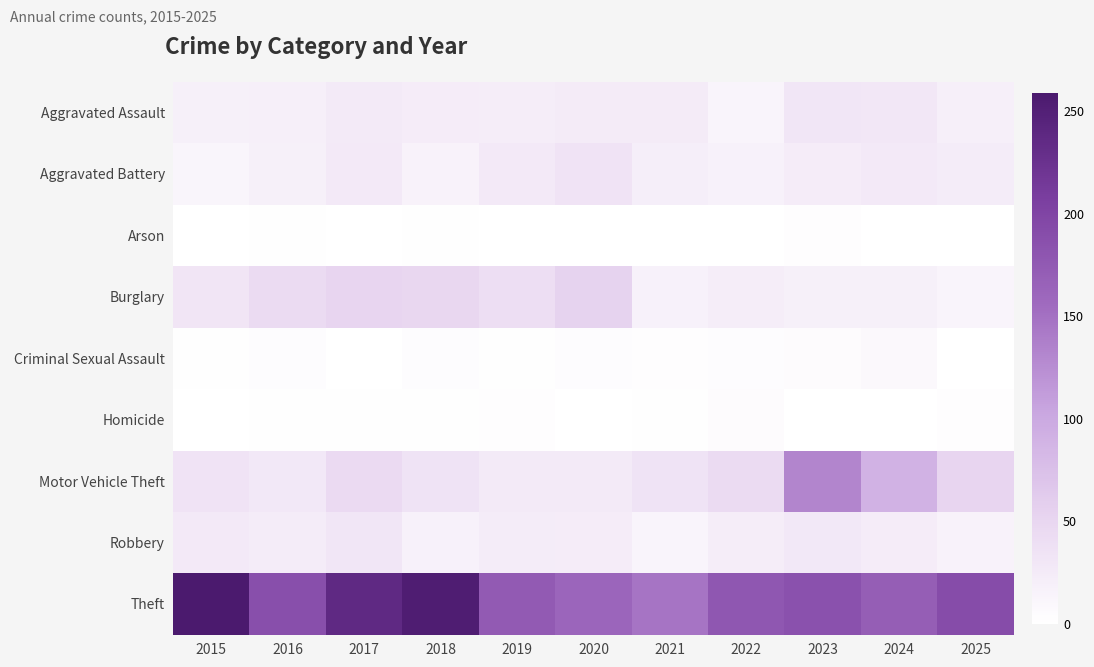

Which series has the largest range (max minus min)?

Theft